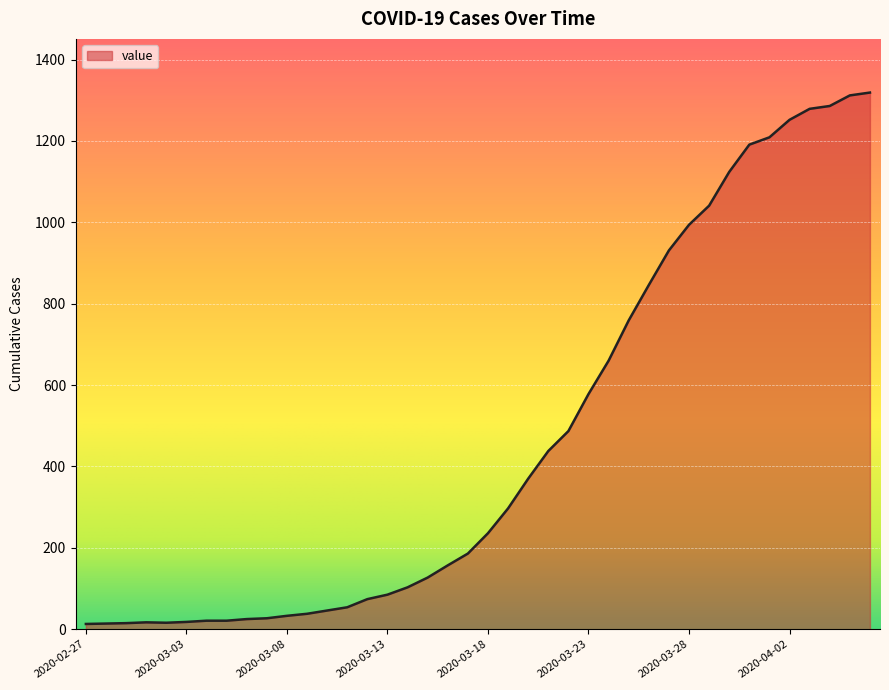

What is the maximum value shown in the chart?

1319